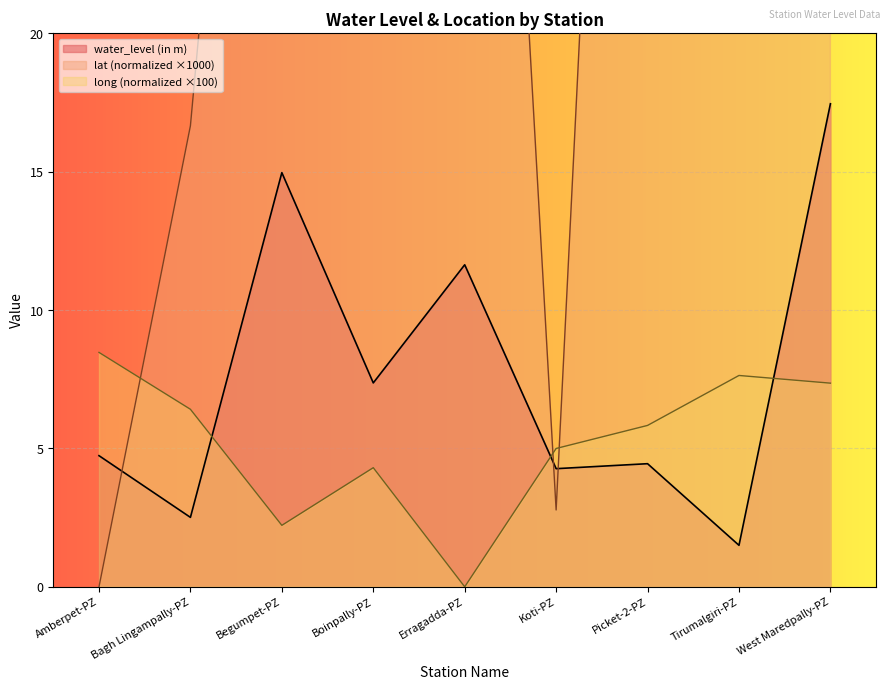

Between which two adjacent categories do long and water_level (in m) first intersect?

Bagh Lingampally-PZ and Begumpet-PZ